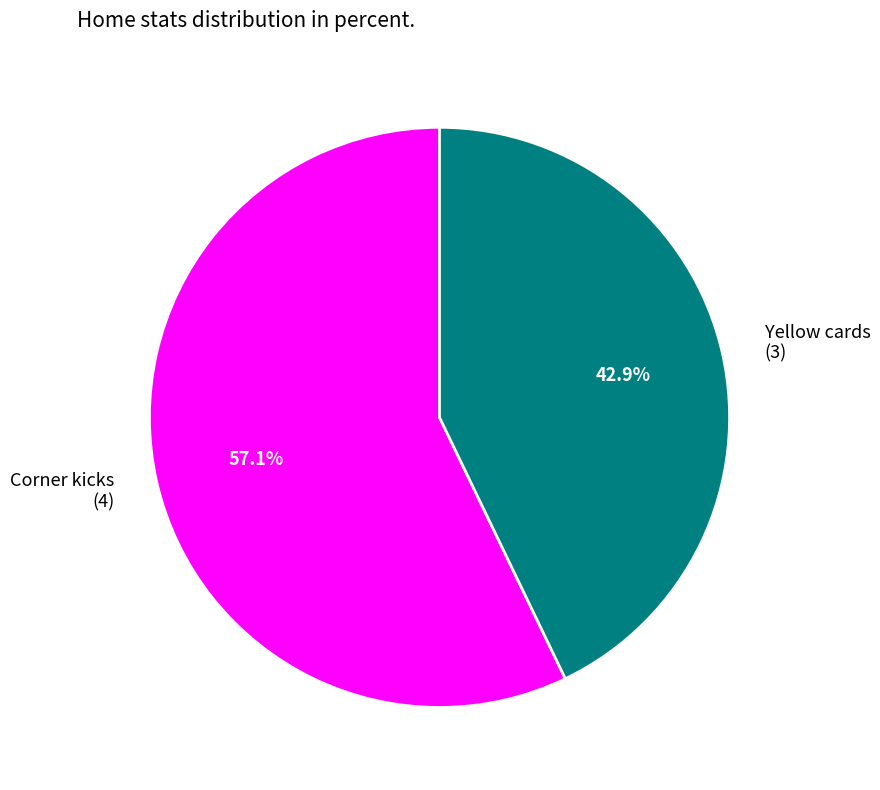

The Corner kicks slice represents 48% of the pie. True or false?

False